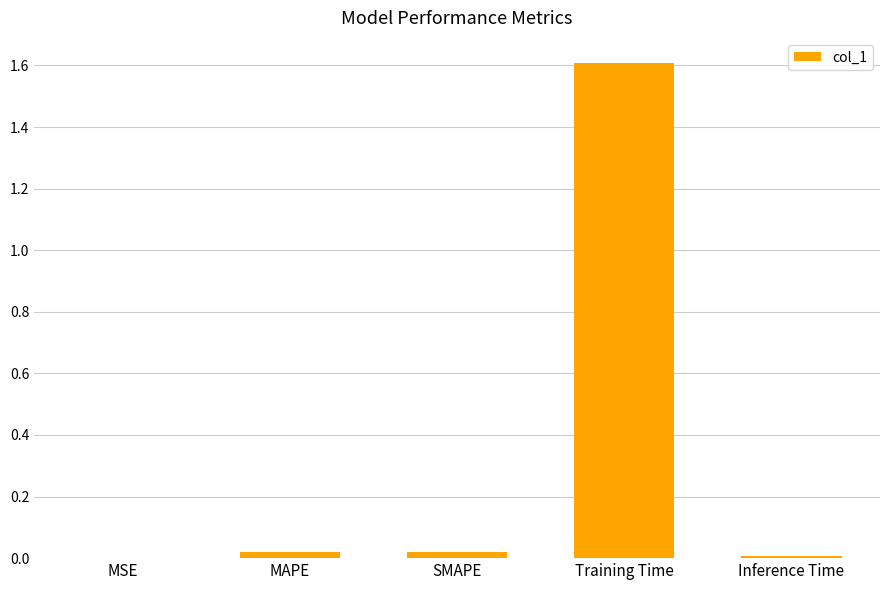

Is it true that the value at Training Time is 0.9?

False